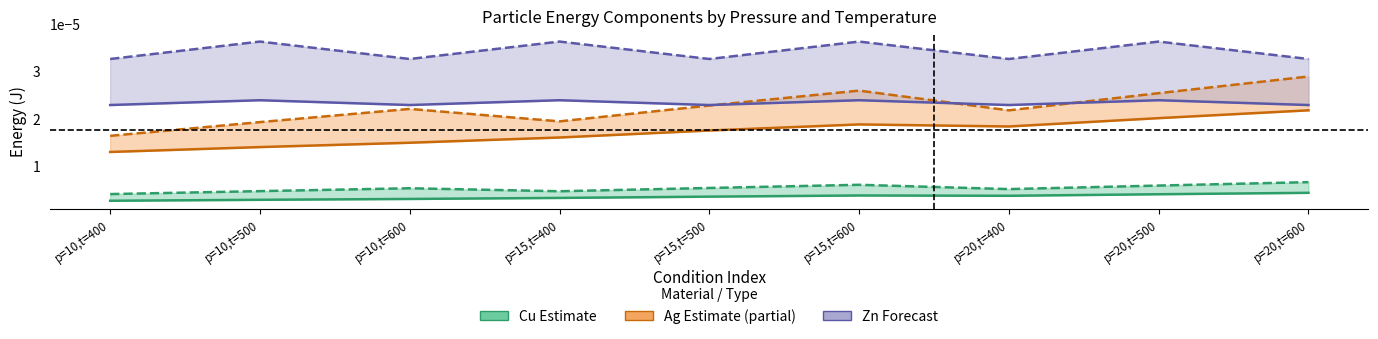

How many interior local valleys does the Cu KE series have?

1